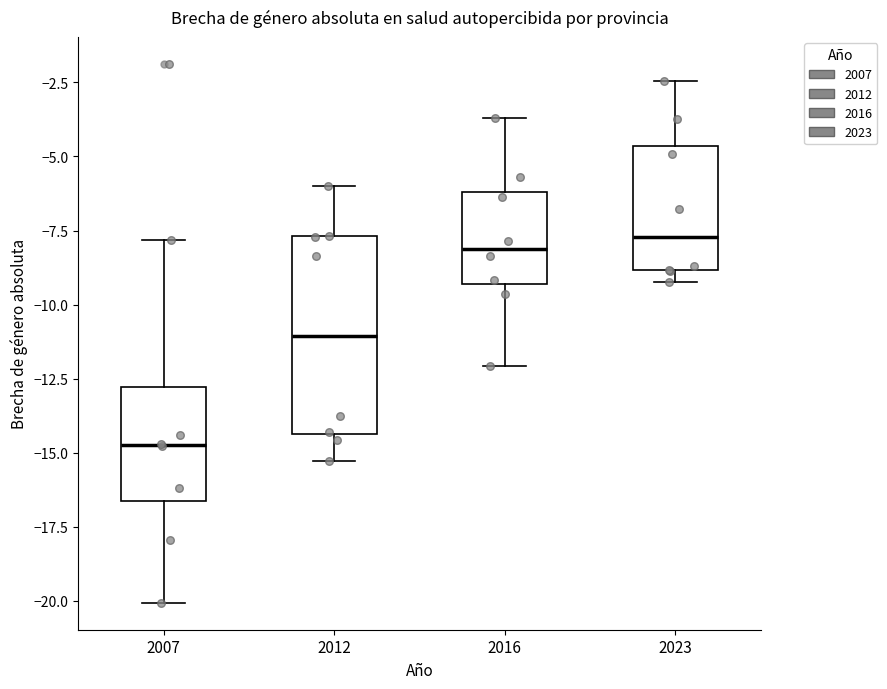

Which box is the tallest, from its lower edge to its upper edge?

2012